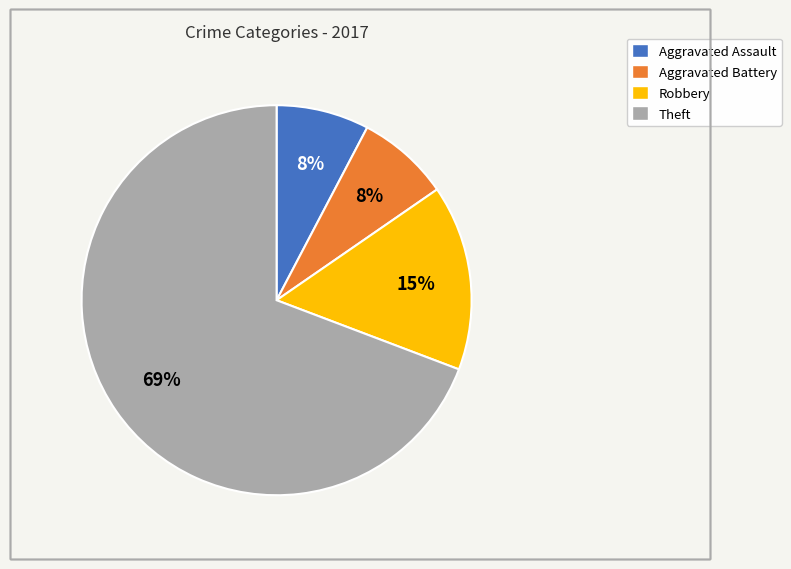

What percentage is the Robbery slice, to the nearest percent?

15%